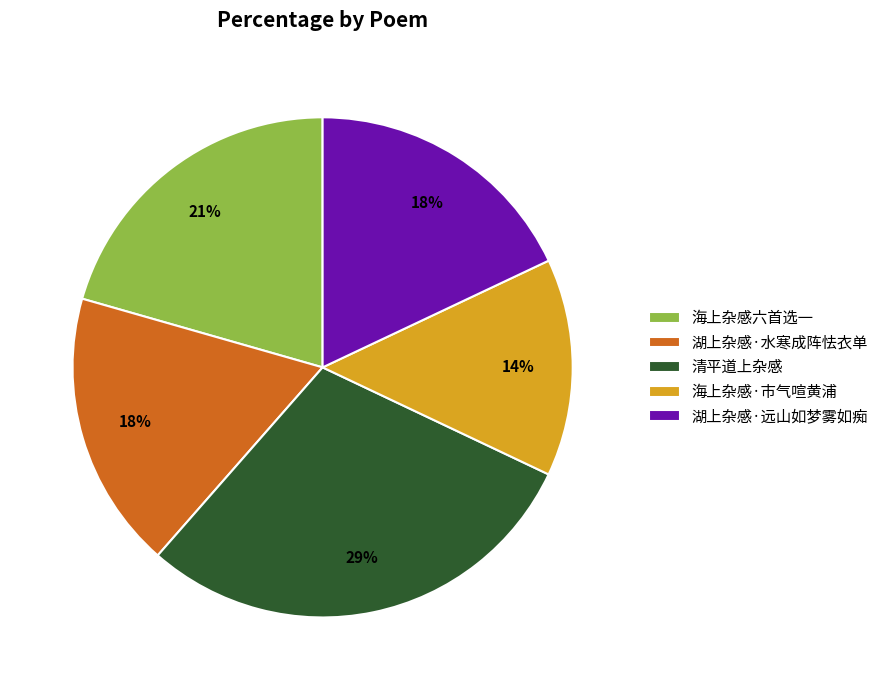

How many segments does this pie chart have?

5